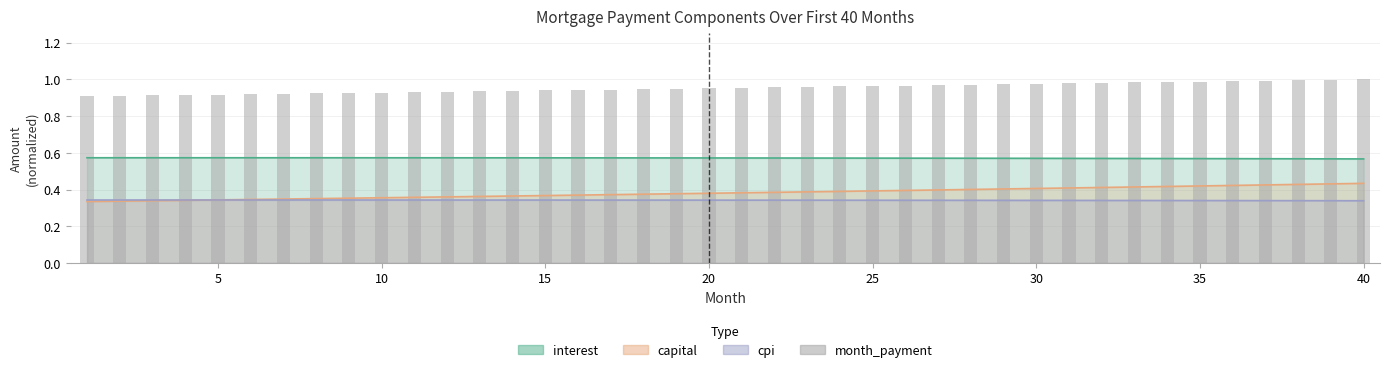

Which has a higher value, 5 or 40?

40